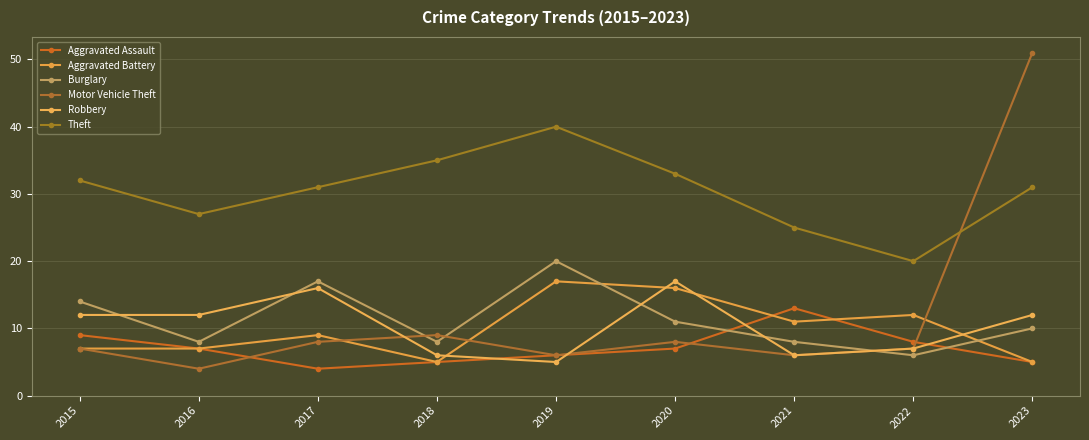

At which category does the chart reach its peak across all series?

2023